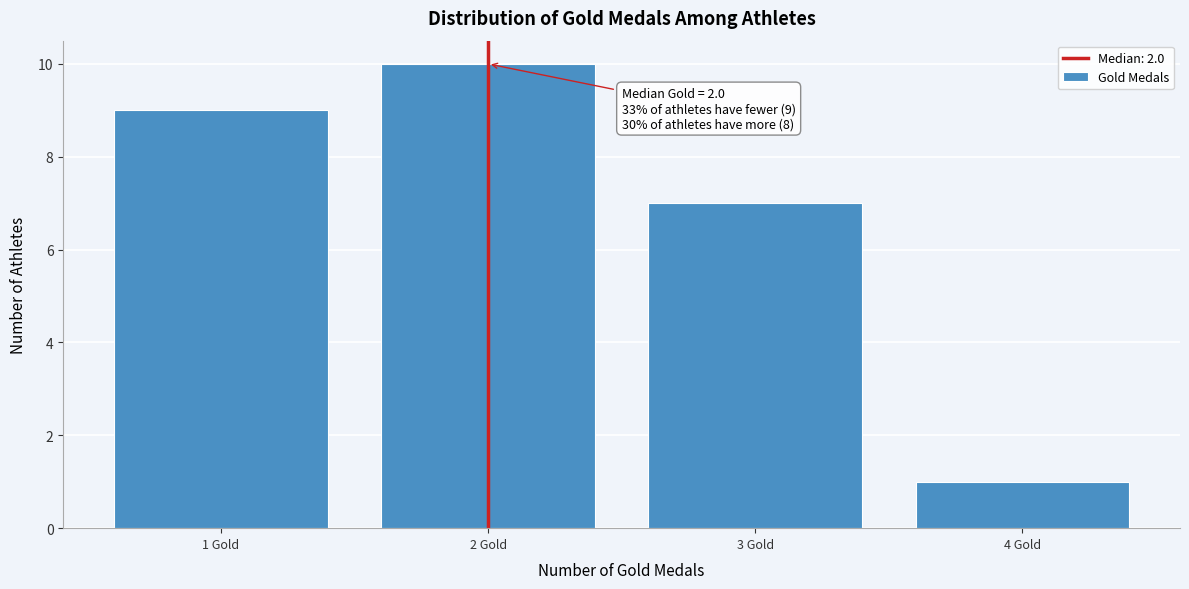

Over which range of the x-axis is the bar tallest?

1.5 to 2.5